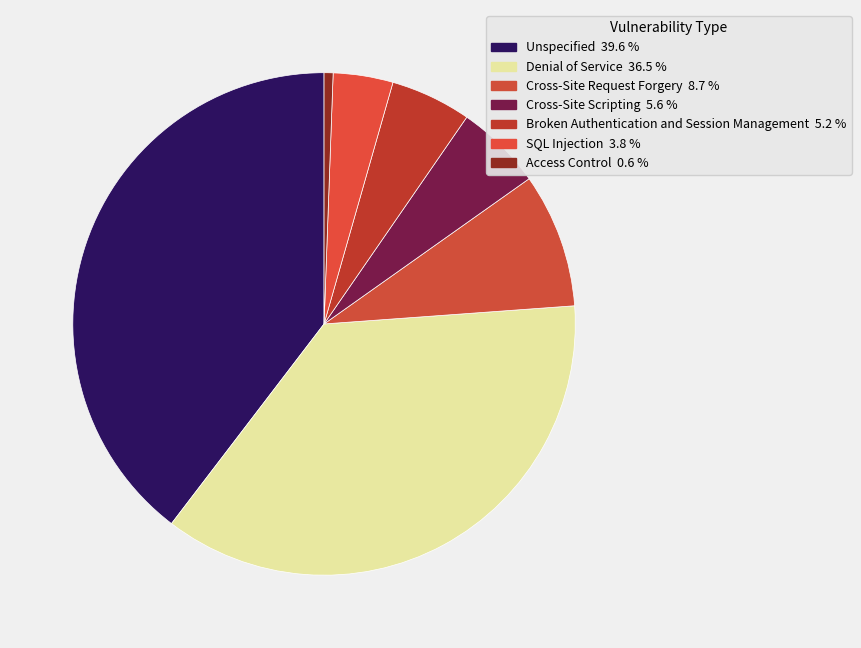

To the nearest percent, what is the average slice percentage?

14%